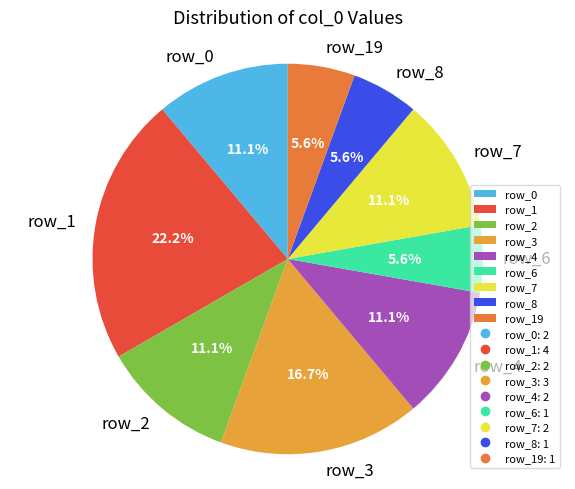

Approximately how many times larger is the value at row_7 compared to row_0?

1.0